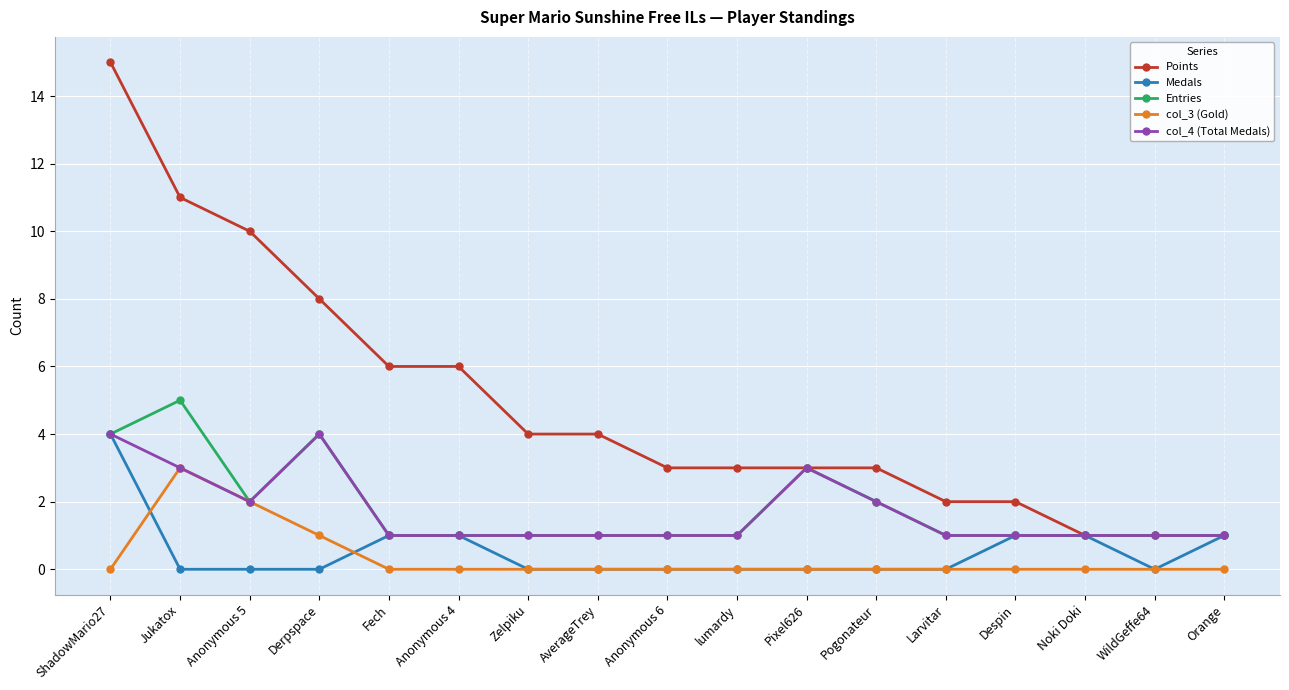

How many series are shown in this chart?

5